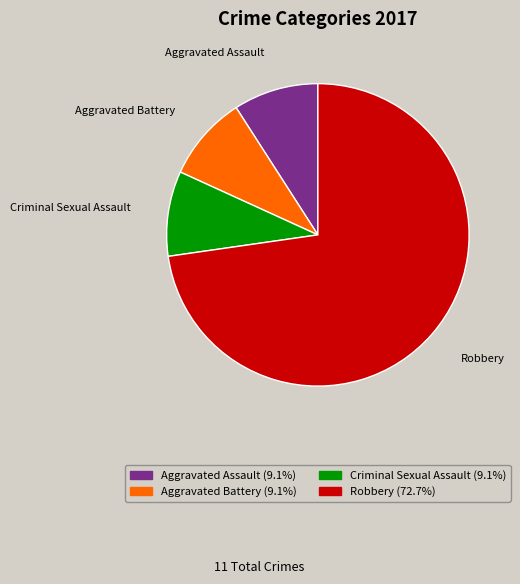

What is the largest slice in the pie chart?

Robbery